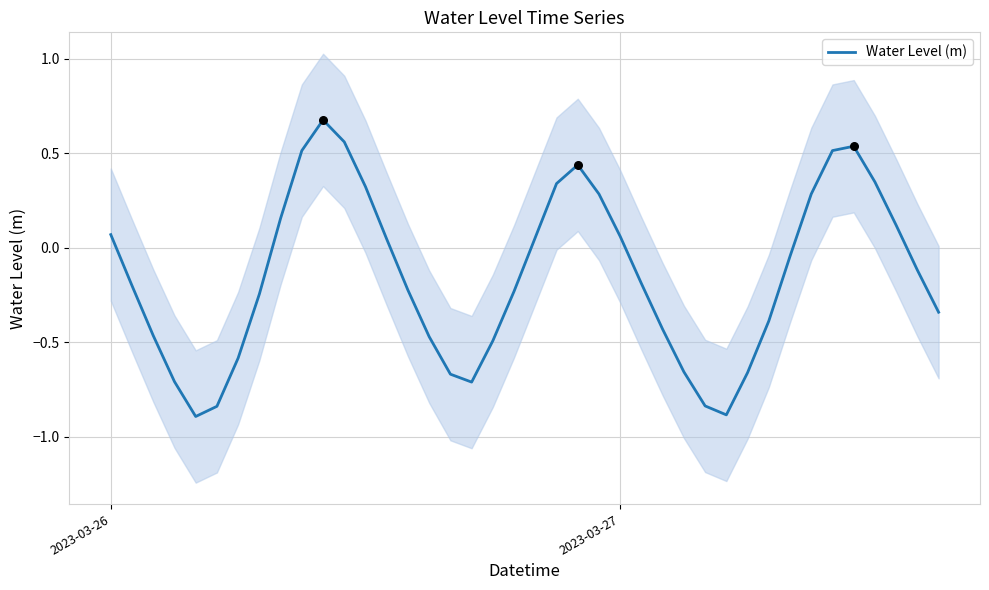

At which label does Water Level (m) first exceed 0?

2023-03-26